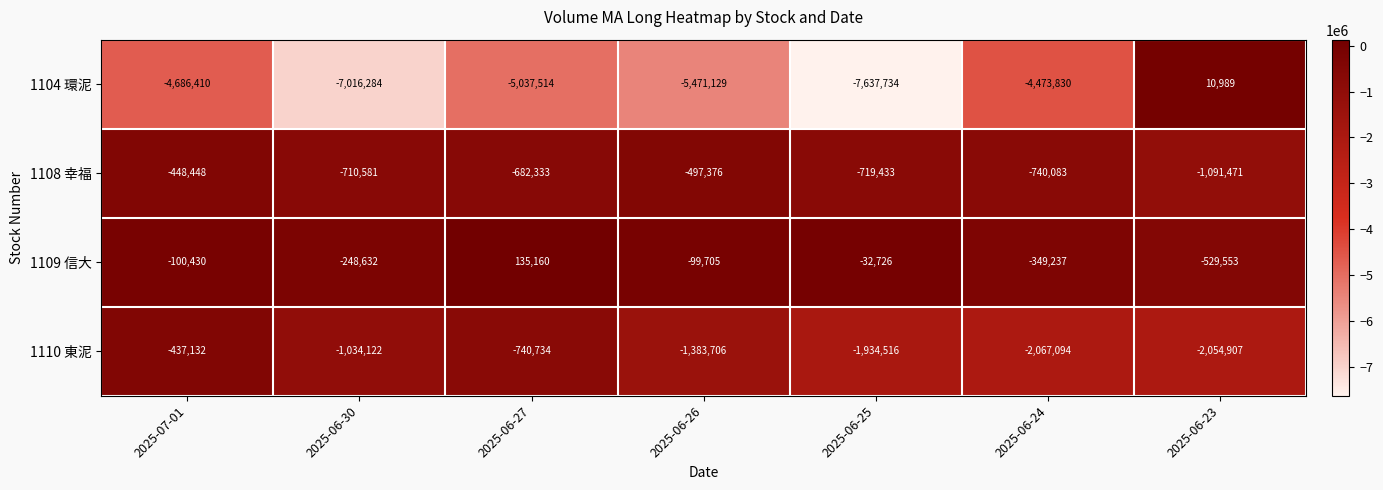

How many values in the 1108 幸福 series exceed -710581?

3